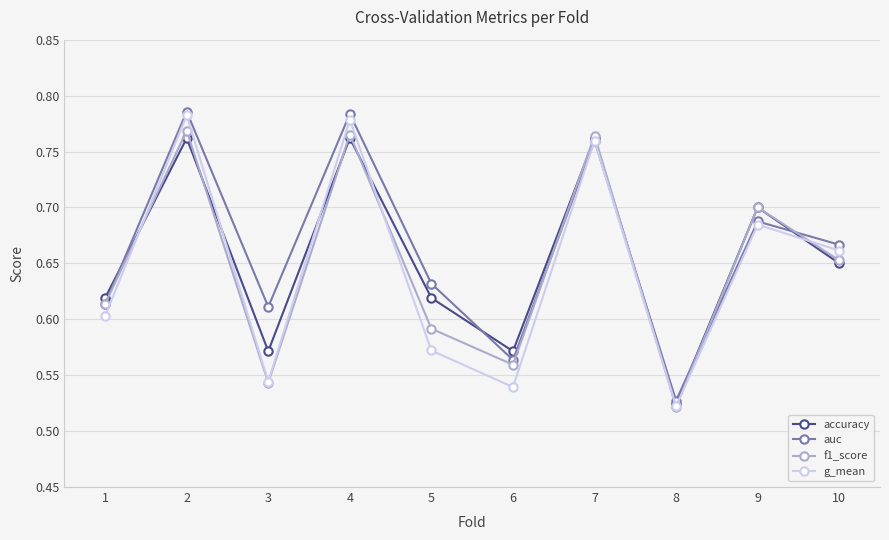

At which category does g_mean reach its first local peak?

2